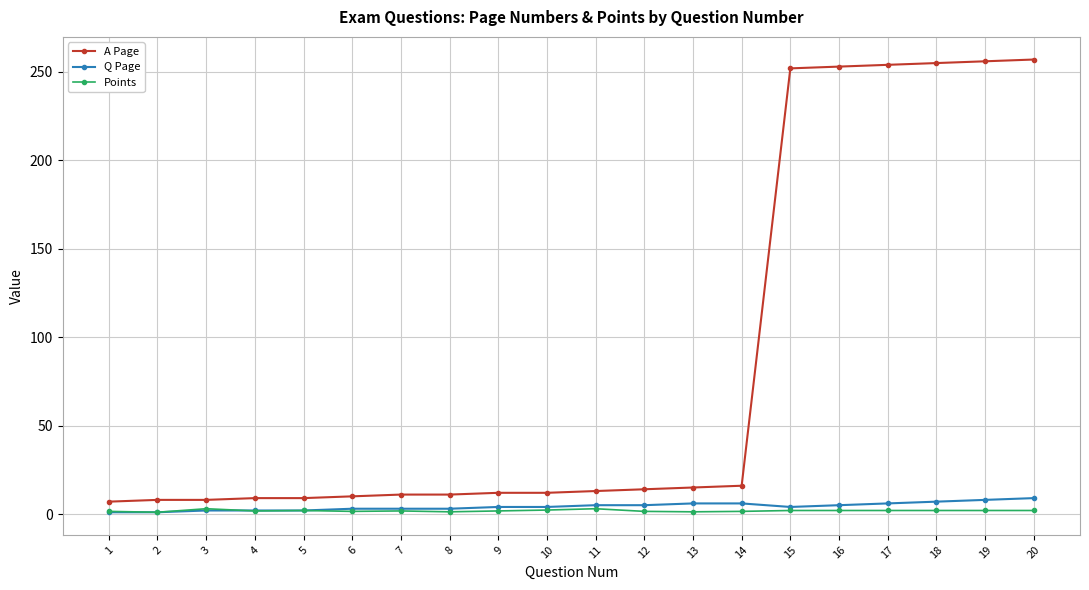

True or false: Points has more than 0 points higher than both neighbors.

True